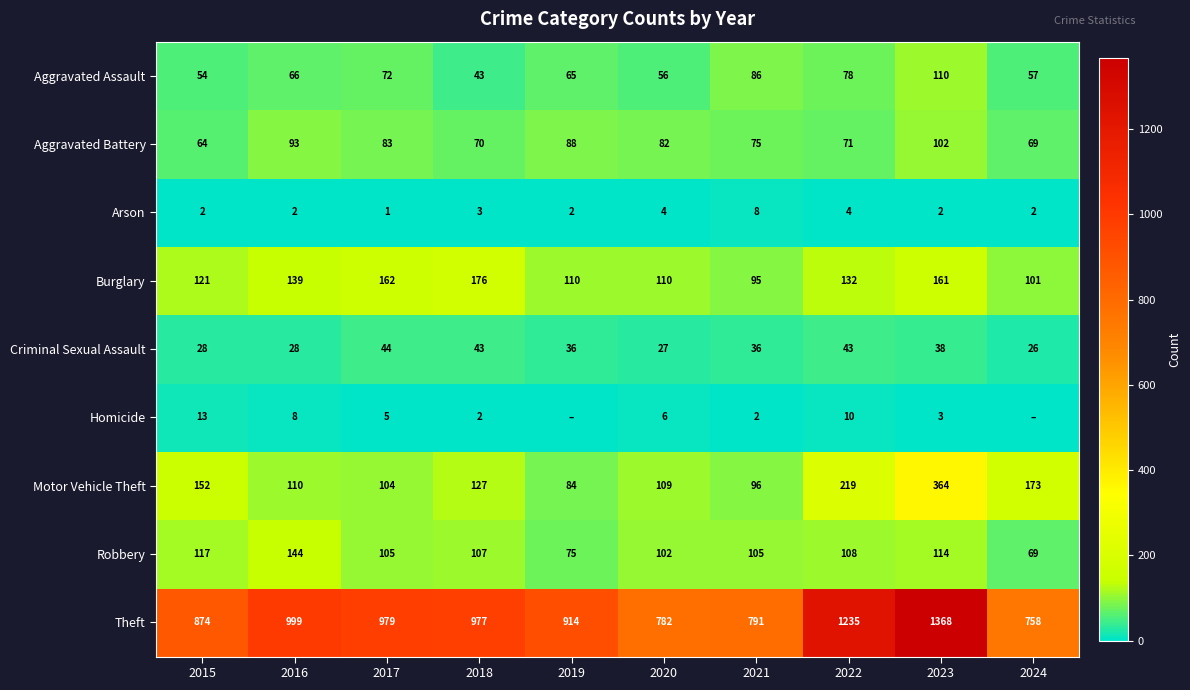

What is the sum of the Aggravated Assault values at 2019 and 2020?

121